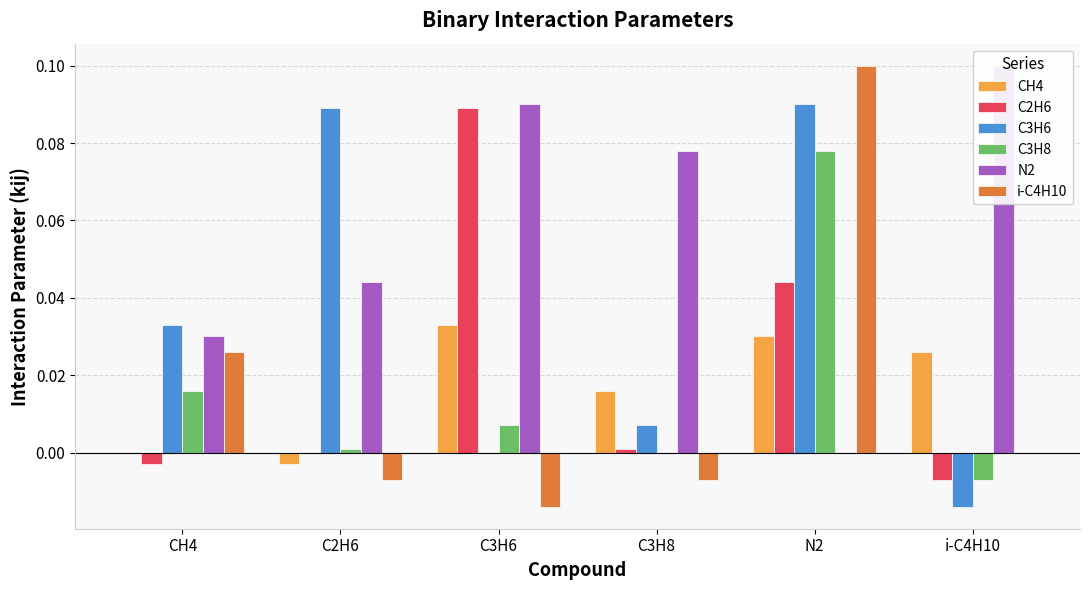

Reading left to right, transcribe all the data shown in this chart.

CH4: 0.0	-0.0	0.0	0.0	0.0	0.0
C2H6: -0.0	0.0	0.1	0.0	0.0	-0.0
C3H6: 0.0	0.1	0.0	0.0	0.1	-0.0
C3H8: 0.0	0.0	0.0	0.0	0.1	-0.0
N2: 0.0	0.0	0.1	0.1	0.0	0.1
i-C4H10: 0.0	-0.0	-0.0	-0.0	0.1	0.0